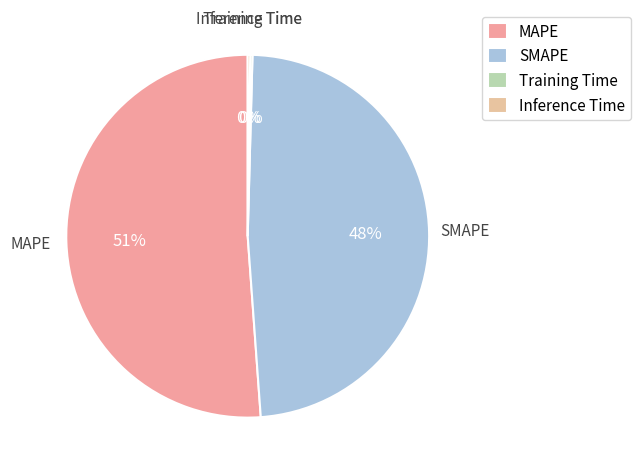

Which category accounts for the majority?

MAPE